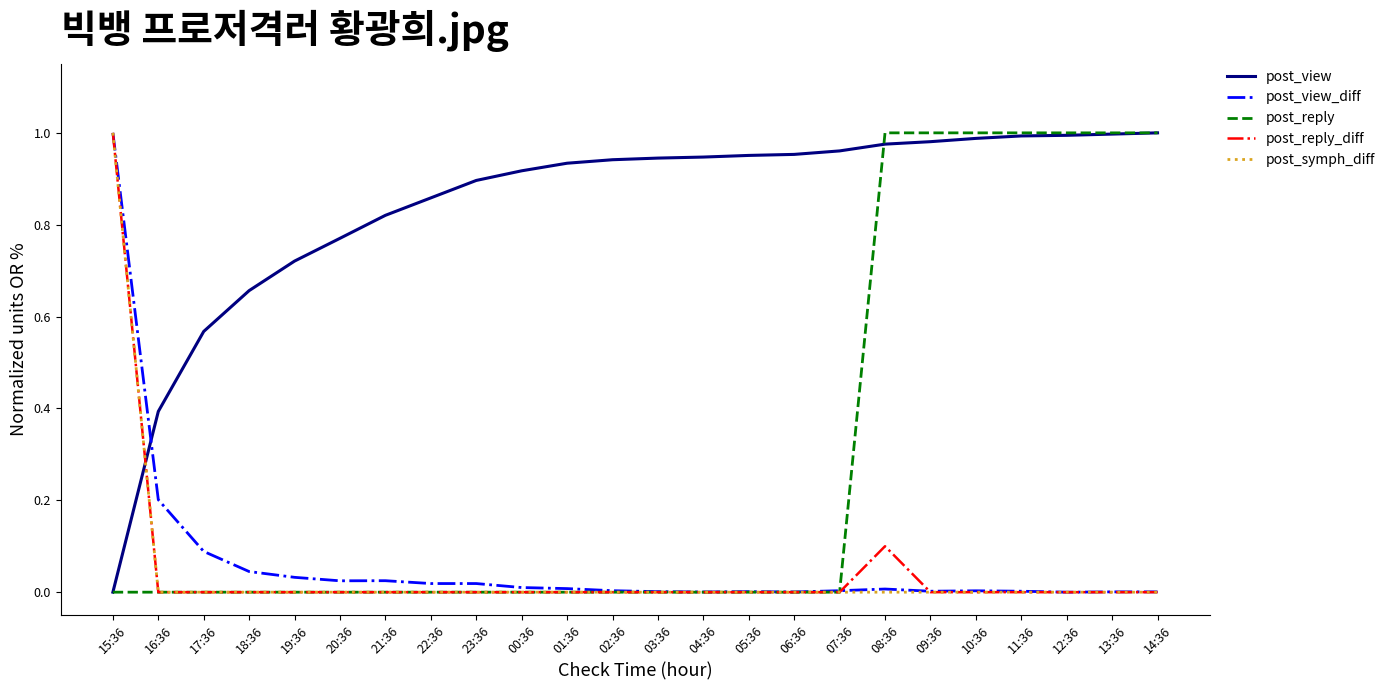

How many times do post_view_diff and post_reply cross each other?

1